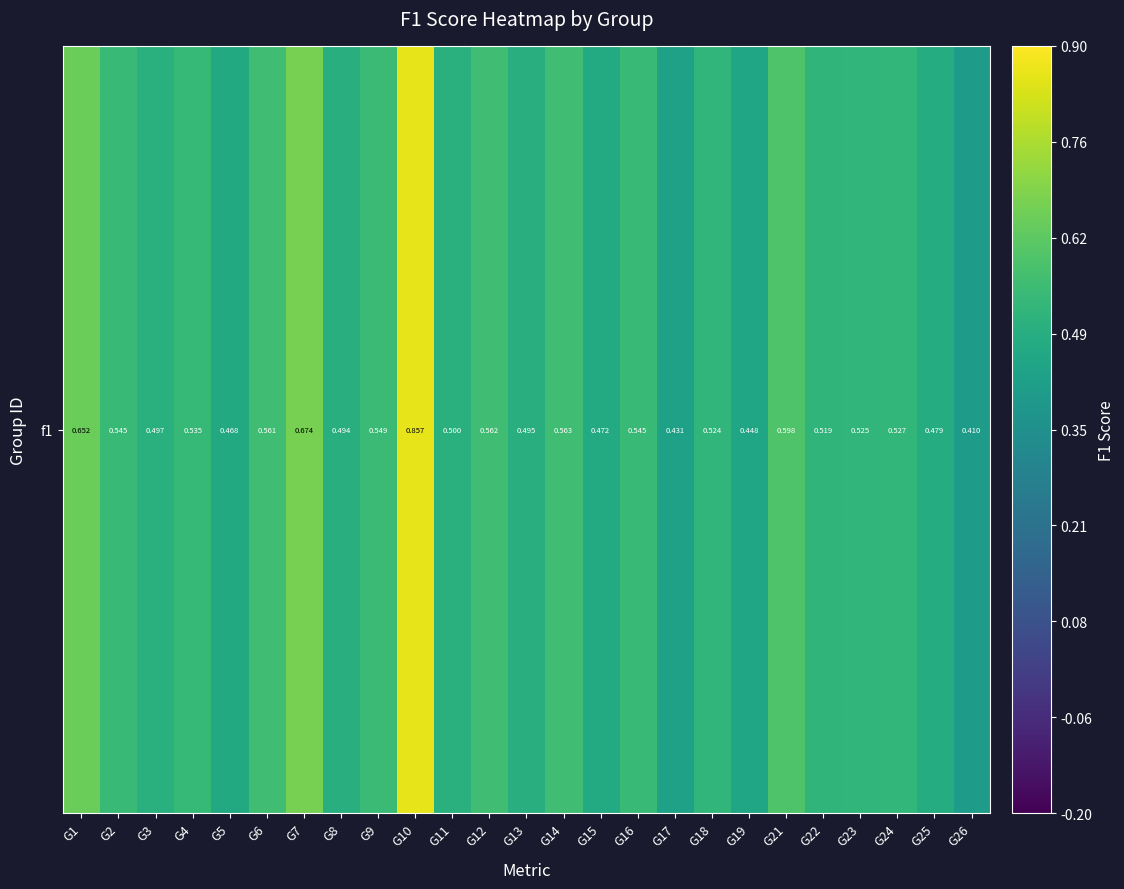

Rank the categories by value from lowest to highest.

G26, G17, G19, G5, G15, G25, G8, G13, G3, G11, G22, G18, G23, G24, G4, G2, G16, G9, G6, G12, G14, G21, G1, G7, G10